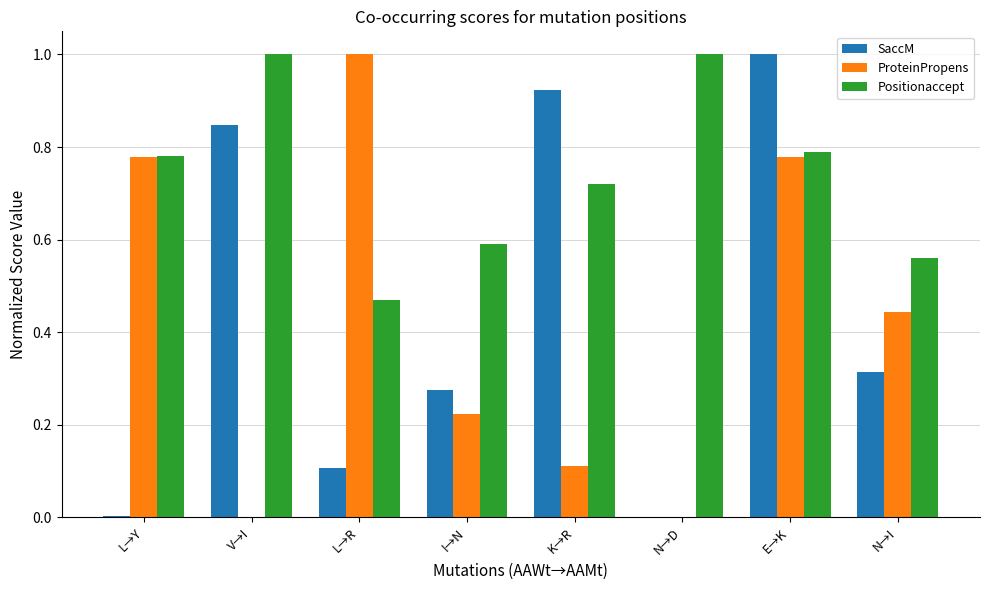

At which label does SaccM reach its peak?

E→K